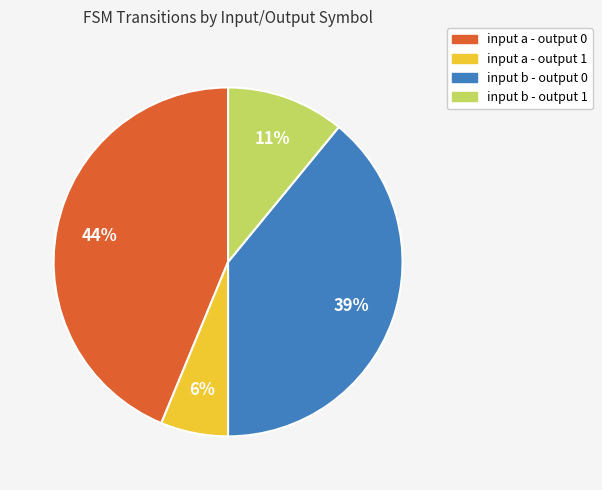

Do input b - output 0 and input a - output 0 together represent more than half of the pie?

Yes